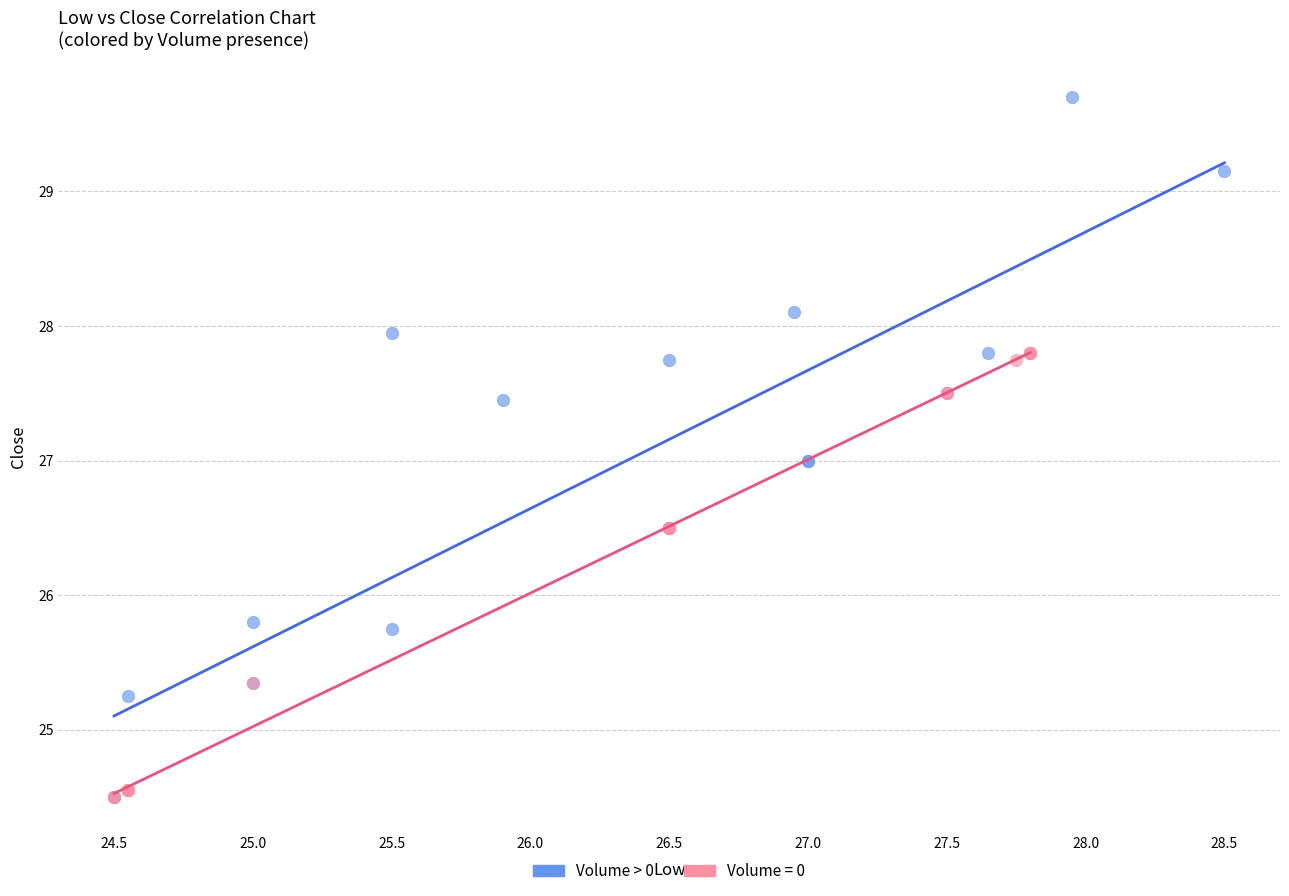

Which series has the largest Y range (max minus min)?

Volume > 0